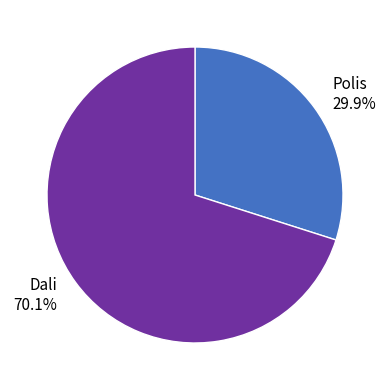

To the nearest percent, what portion does Polis represent?

30%